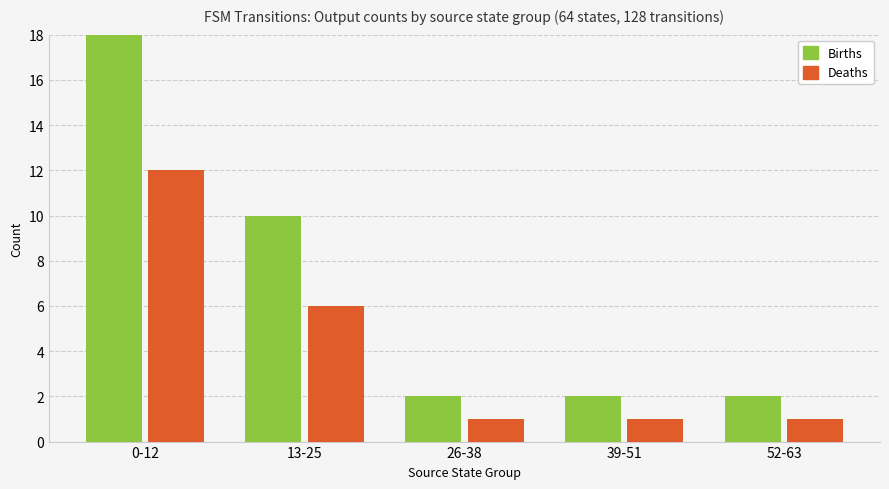

Which label corresponds to the largest value in the chart?

0-12